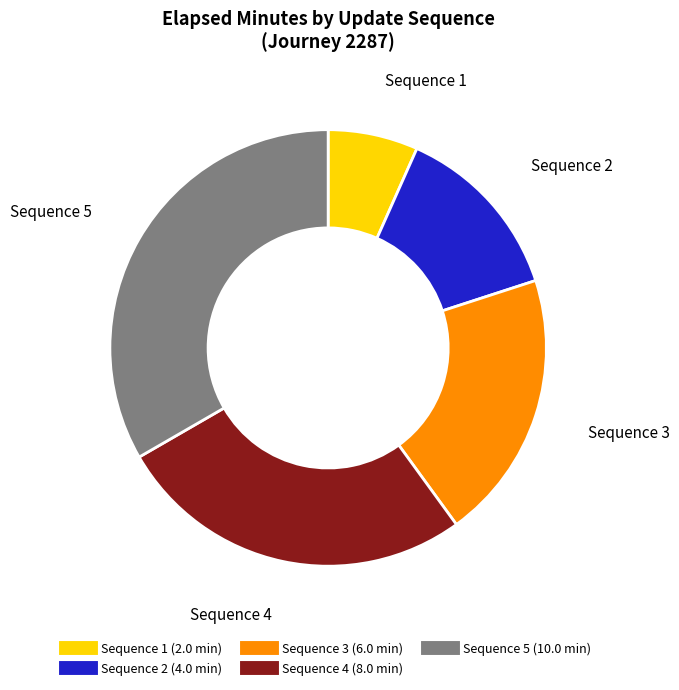

Is there any slice that represents more than half of the pie?

No